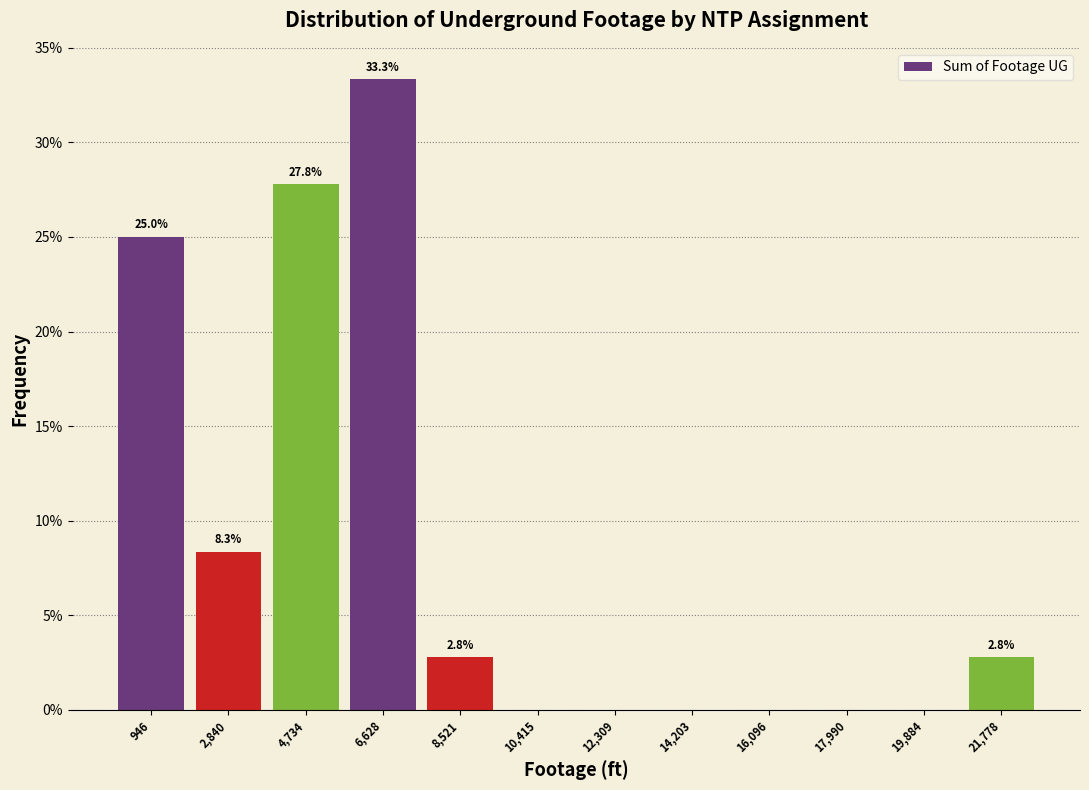

Over which range of the x-axis is the bar tallest?

5600 to 7600